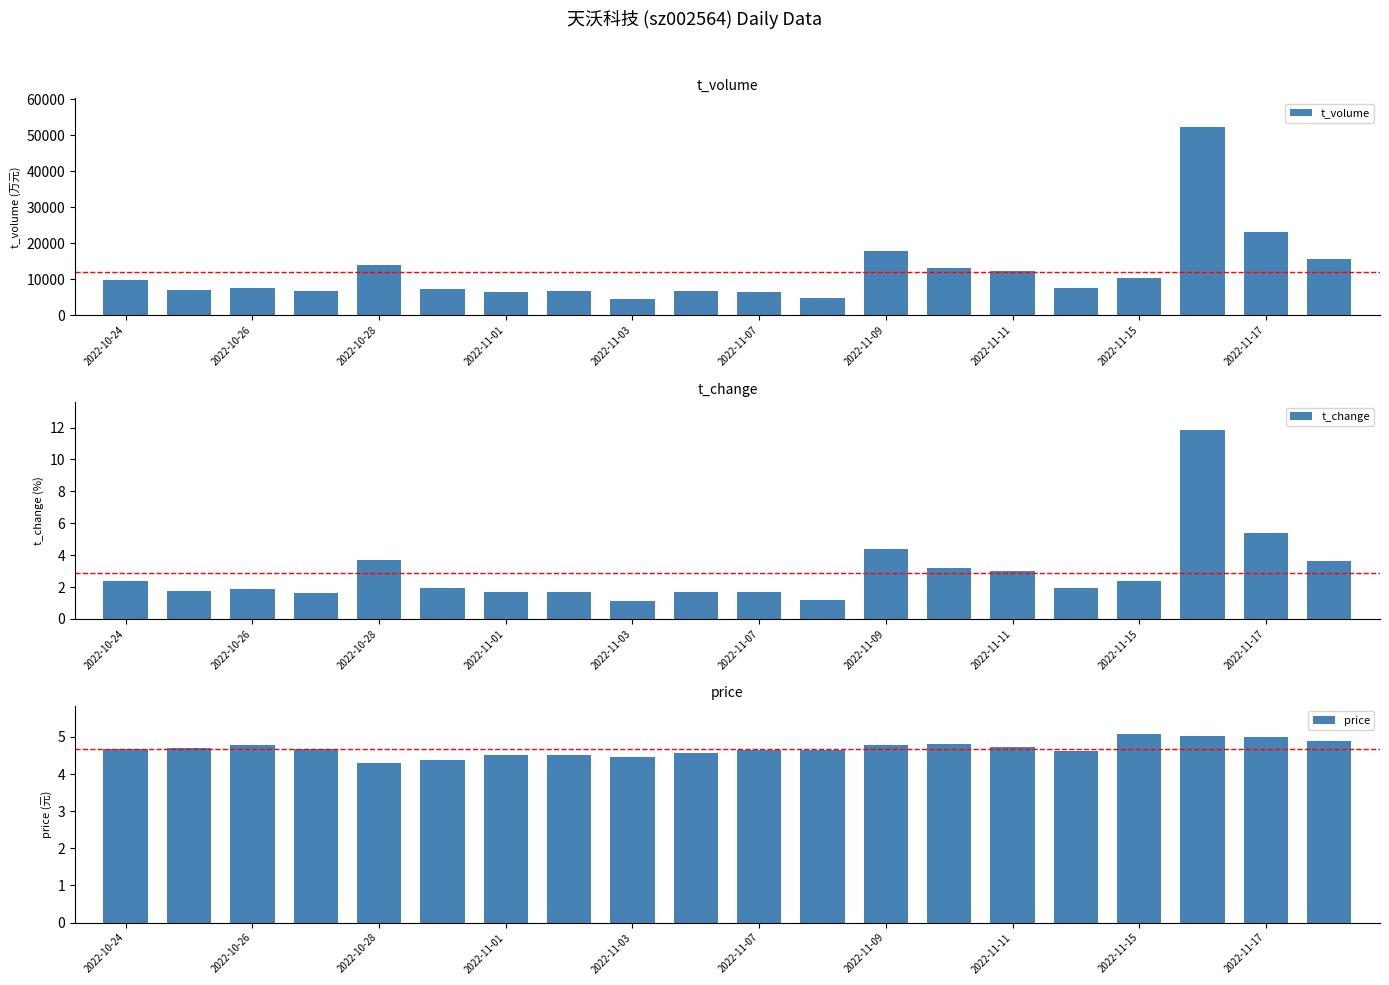

What is the average value of the t_volume series?

11996